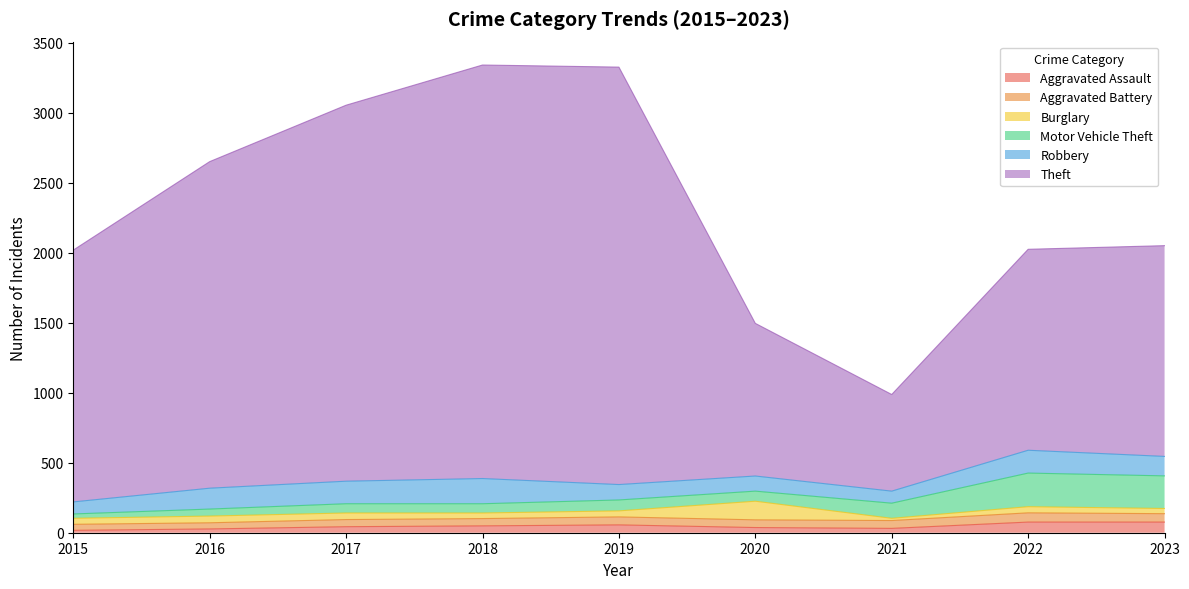

At which label does Aggravated Assault reach its minimum?

2015